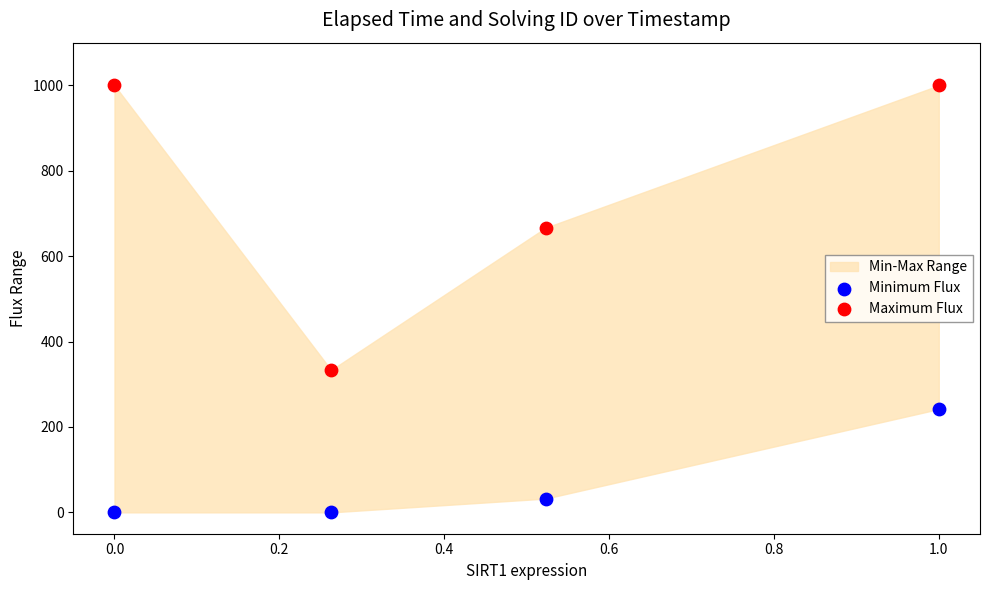

In the Minimum Flux series, what Y value is closest to 120?

32.3